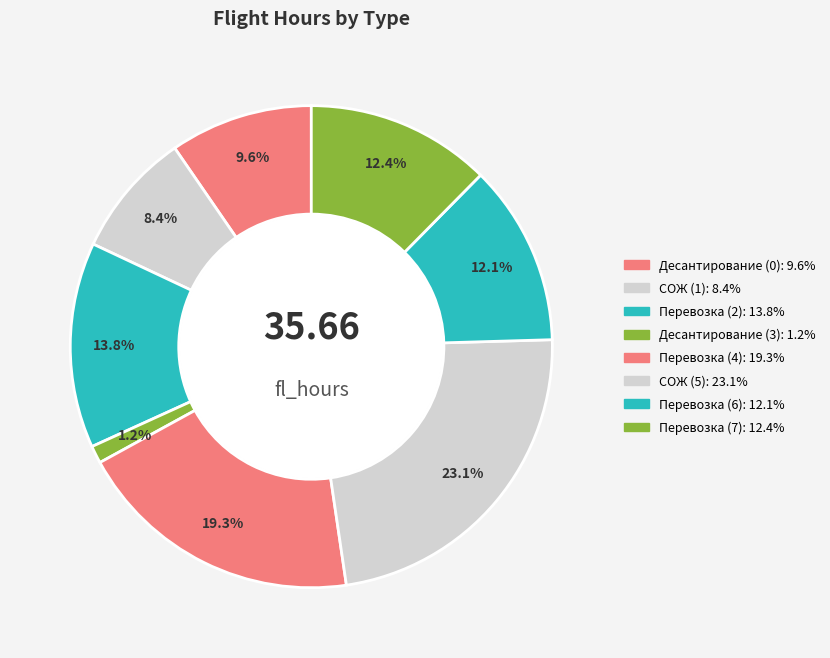

True or false: Десантирование (3) accounts for 10% of the total.

False